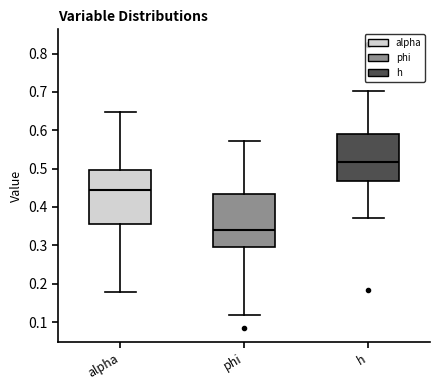

Reading left to right, read every box against the y-axis: the position of its median line, the range the box covers, and the ends of its whiskers. The values are not printed on the chart, so give them approximately, as read against the axis.

alpha: median 0.44, box 0.35 to 0.50, whiskers 0.18 to 0.65
phi: median 0.34, box 0.30 to 0.43, whiskers 0.12 to 0.57
h: median 0.52, box 0.47 to 0.59, whiskers 0.37 to 0.70